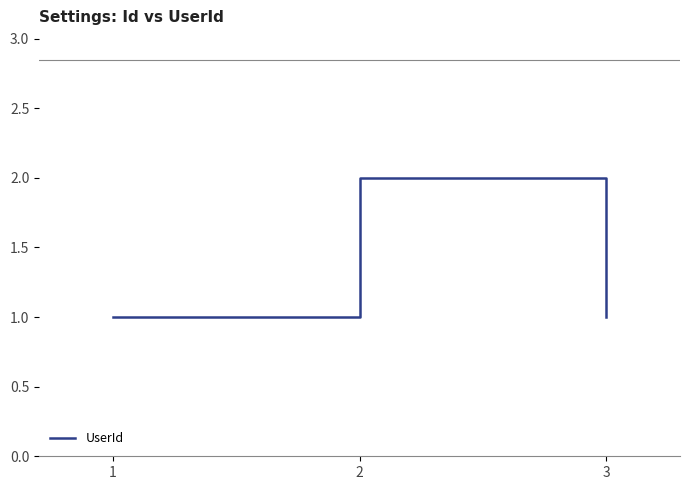

What is the sum of all values?

4